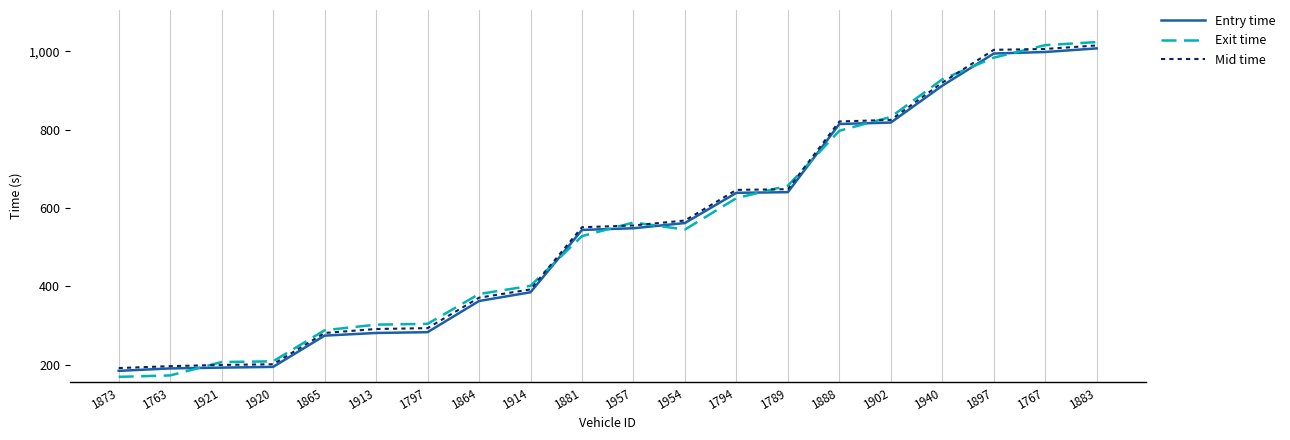

What is the total value across all series at 1921?

598.8